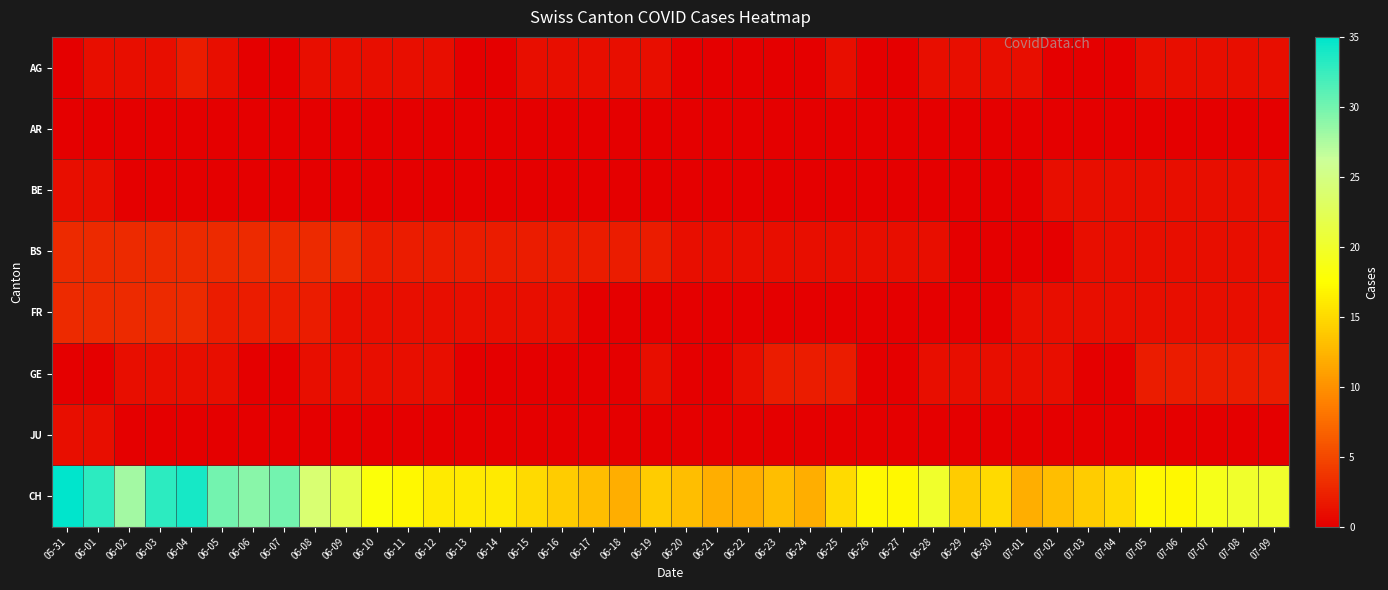

Reading left to right, transcribe all the data shown in this chart.

AG: 05-31=0	06-01=1	06-02=1	06-03=1	06-04=2	06-05=1	06-06=0	06-07=0	06-08=1	06-09=1	06-10=1	06-11=1	06-12=1	06-13=0	06-14=0	06-15=1	06-16=1	06-17=1	06-18=1	06-19=1	06-20=0	06-21=0	06-22=0	06-23=0	06-24=0	06-25=1	06-26=0	06-27=0	06-28=1	06-29=1	06-30=1	07-01=1	07-02=0	07-03=0	07-04=0	07-05=1	07-06=1	07-07=1	07-08=1	07-09=1
AR: 05-31=0	06-01=0	06-02=0	06-03=0	06-04=0	06-05=0	06-06=0	06-07=0	06-08=0	06-09=0	06-10=0	06-11=0	06-12=0	06-13=0	06-14=0	06-15=0	06-16=0	06-17=0	06-18=0	06-19=0	06-20=0	06-21=0	06-22=0	06-23=0	06-24=0	06-25=0	06-26=0	06-27=0	06-28=0	06-29=0	06-30=0	07-01=0	07-02=0	07-03=0	07-04=0	07-05=0	07-06=0	07-07=0	07-08=0	07-09=0
BE: 05-31=1	06-01=1	06-02=0	06-03=0	06-04=0	06-05=0	06-06=0	06-07=0	06-08=0	06-09=0	06-10=0	06-11=0	06-12=0	06-13=0	06-14=0	06-15=0	06-16=0	06-17=0	06-18=0	06-19=0	06-20=0	06-21=0	06-22=0	06-23=0	06-24=0	06-25=0	06-26=0	06-27=0	06-28=0	06-29=0	06-30=0	07-01=0	07-02=1	07-03=1	07-04=1	07-05=1	07-06=1	07-07=1	07-08=1	07-09=1
BS: 05-31=3	06-01=3	06-02=3	06-03=3	06-04=3	06-05=3	06-06=3	06-07=3	06-08=3	06-09=3	06-10=2	06-11=2	06-12=2	06-13=2	06-14=2	06-15=2	06-16=2	06-17=2	06-18=2	06-19=2	06-20=1	06-21=1	06-22=1	06-23=1	06-24=1	06-25=1	06-26=1	06-27=1	06-28=1	06-29=0	06-30=0	07-01=0	07-02=0	07-03=1	07-04=1	07-05=1	07-06=1	07-07=1	07-08=1	07-09=1
FR: 05-31=3	06-01=3	06-02=3	06-03=3	06-04=3	06-05=2	06-06=2	06-07=2	06-08=2	06-09=1	06-10=1	06-11=1	06-12=1	06-13=1	06-14=1	06-15=1	06-16=1	06-17=0	06-18=0	06-19=0	06-20=0	06-21=0	06-22=0	06-23=0	06-24=0	06-25=0	06-26=0	06-27=0	06-28=0	06-29=0	06-30=0	07-01=1	07-02=1	07-03=1	07-04=1	07-05=1	07-06=1	07-07=1	07-08=1	07-09=1
GE: 05-31=0	06-01=0	06-02=1	06-03=1	06-04=1	06-05=1	06-06=0	06-07=0	06-08=1	06-09=1	06-10=1	06-11=1	06-12=1	06-13=0	06-14=0	06-15=0	06-16=0	06-17=0	06-18=0	06-19=1	06-20=0	06-21=0	06-22=1	06-23=2	06-24=2	06-25=2	06-26=0	06-27=0	06-28=1	06-29=1	06-30=1	07-01=1	07-02=1	07-03=0	07-04=0	07-05=2	07-06=2	07-07=2	07-08=2	07-09=2
JU: 05-31=1	06-01=1	06-02=0	06-03=0	06-04=0	06-05=0	06-06=0	06-07=0	06-08=0	06-09=0	06-10=0	06-11=0	06-12=0	06-13=0	06-14=0	06-15=0	06-16=0	06-17=0	06-18=0	06-19=0	06-20=0	06-21=0	06-22=0	06-23=0	06-24=0	06-25=0	06-26=0	06-27=0	06-28=0	06-29=0	06-30=0	07-01=0	07-02=0	07-03=0	07-04=0	07-05=0	07-06=0	07-07=0	07-08=0	07-09=0
CH: 05-31=35	06-01=33	06-02=28	06-03=33	06-04=34	06-05=30	06-06=29	06-07=30	06-08=24	06-09=22	06-10=18	06-11=17	06-12=16	06-13=16	06-14=16	06-15=15	06-16=14	06-17=13	06-18=12	06-19=14	06-20=13	06-21=12	06-22=12	06-23=13	06-24=12	06-25=15	06-26=17	06-27=17	06-28=20	06-29=14	06-30=15	07-01=12	07-02=13	07-03=14	07-04=15	07-05=17	07-06=17	07-07=19	07-08=20	07-09=20